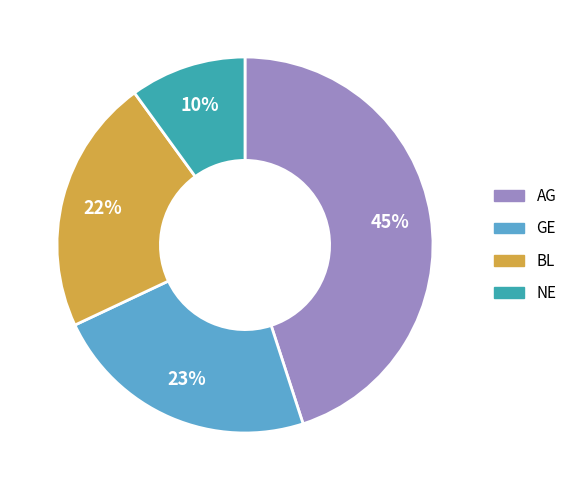

Is there a majority slice in this chart?

No